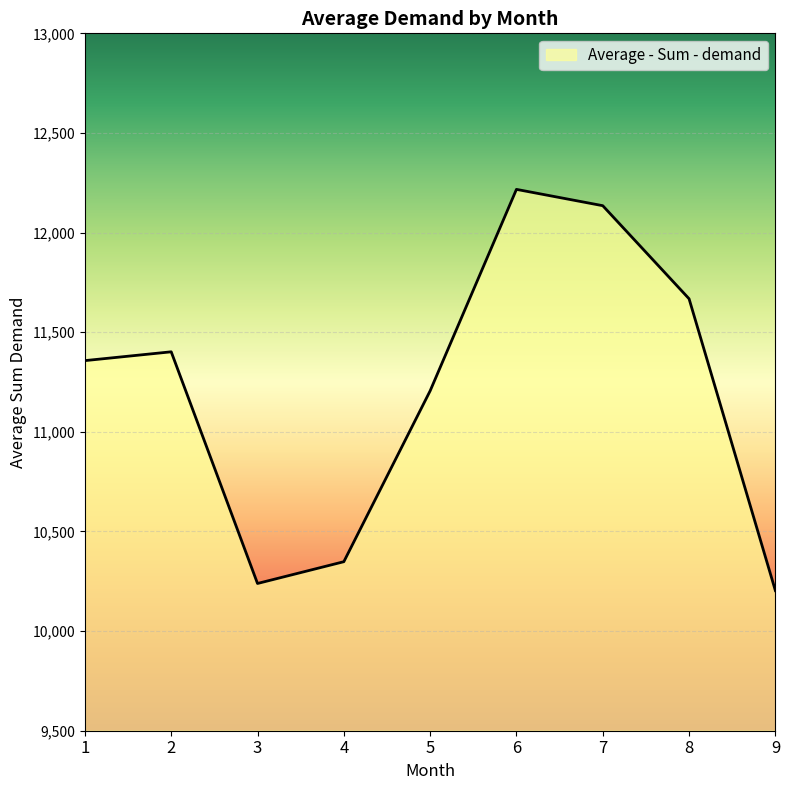

Does the chart have visible grid lines?

Yes